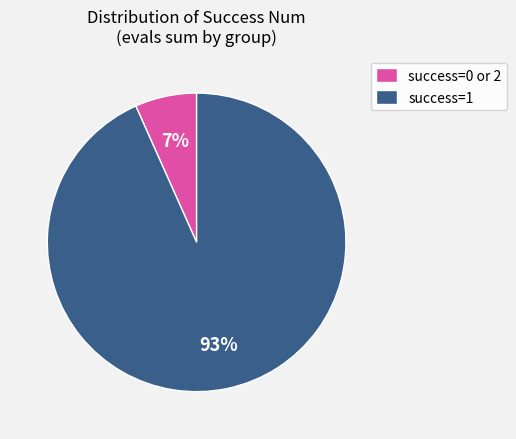

Does success=0 or 2 account for over 50% of the chart?

No